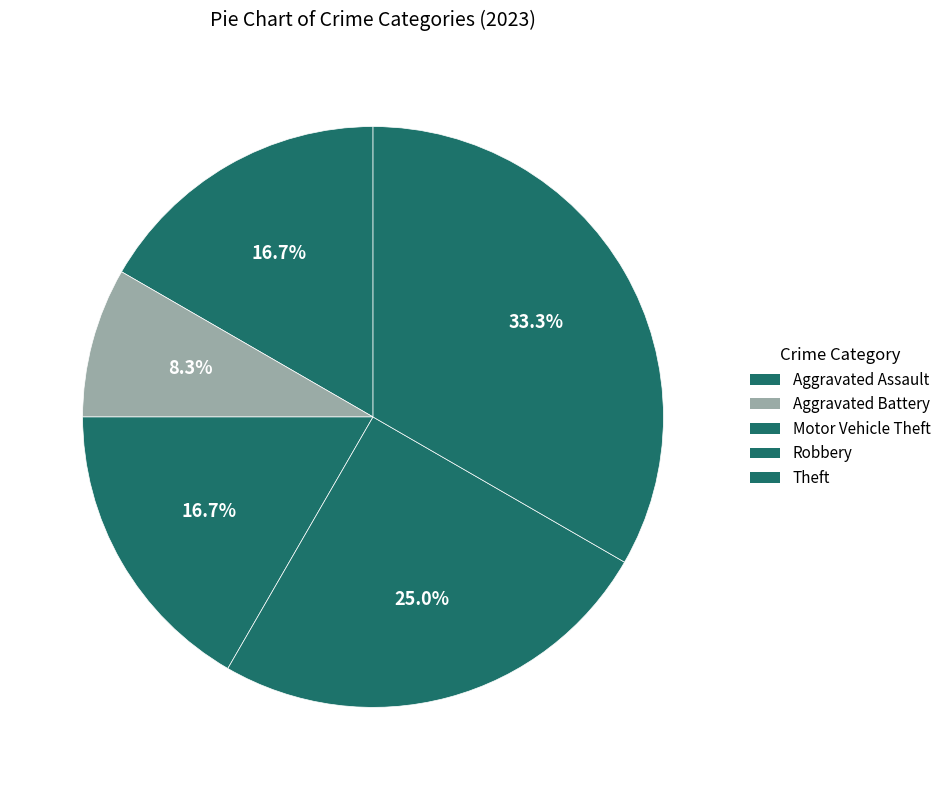

Does Aggravated Assault account for over 50% of the chart?

No